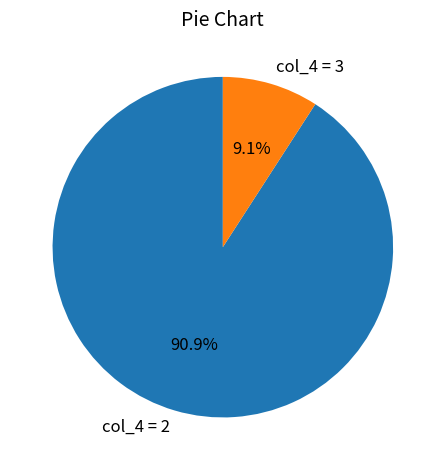

Which has a higher value, col_4 = 2 or col_4 = 3?

col_4 = 2